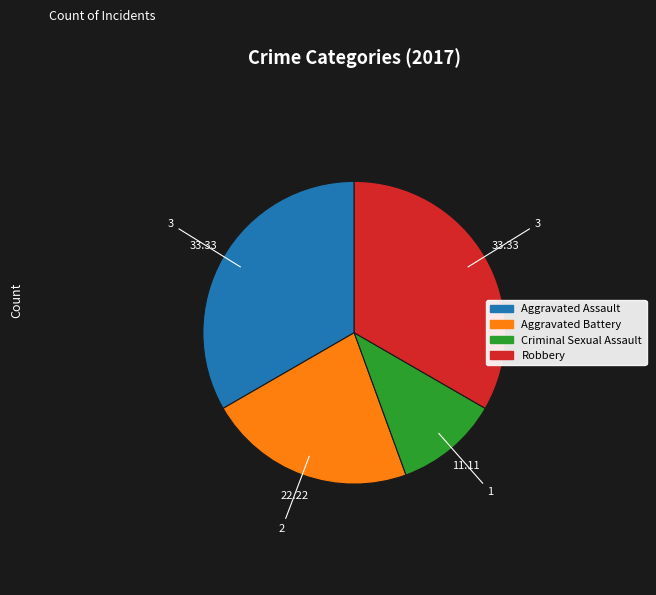

Do Aggravated Assault and Criminal Sexual Assault together represent more than half of the pie?

No